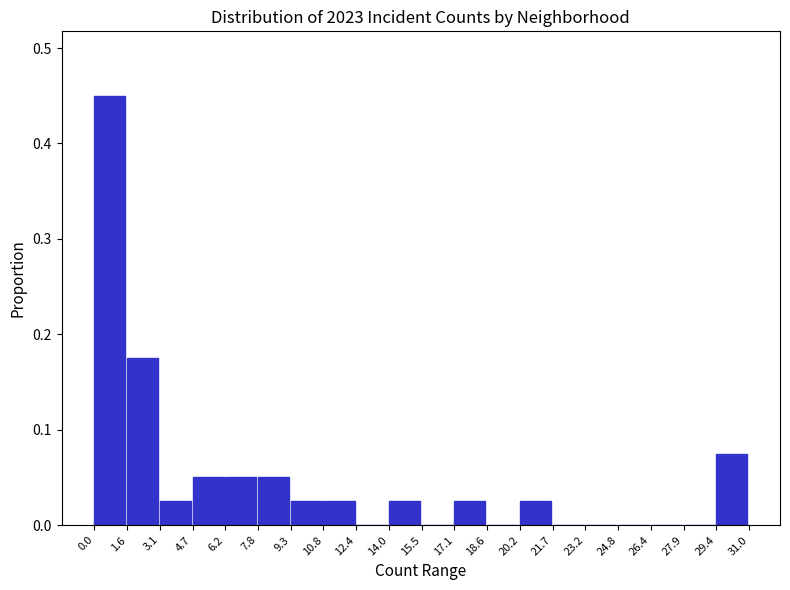

Reading left to right, list every bar in this chart as the range it spans on the x-axis followed by its height. The values are not printed on the chart, so give them approximately, as read against the axis.

0.0 to 1.6: 0.45
1.6 to 3.1: 0.18
3.1 to 4.7: 0.03
4.7 to 6.2: 0.05
6.2 to 7.8: 0.05
7.8 to 9.3: 0.05
9.3 to 10.8: 0.03
10.8 to 12.4: 0.03
12.4 to 14.0: 0
14.0 to 15.5: 0.03
15.5 to 17.1: 0
17.1 to 18.6: 0.03
18.6 to 20.2: 0
20.2 to 21.7: 0.03
21.7 to 23.2: 0
23.2 to 24.8: 0
24.8 to 26.4: 0
26.4 to 27.9: 0
27.9 to 29.4: 0
29.4 to 31.0: 0.08